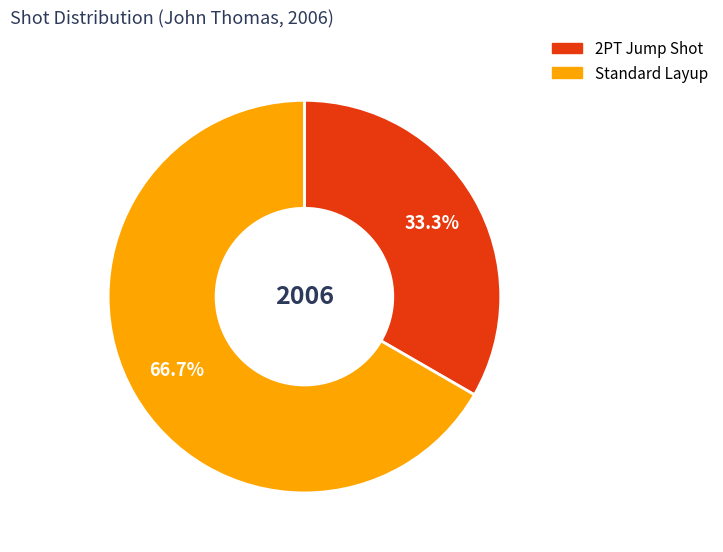

Is it true that Standard Layup is 78% of the pie?

False